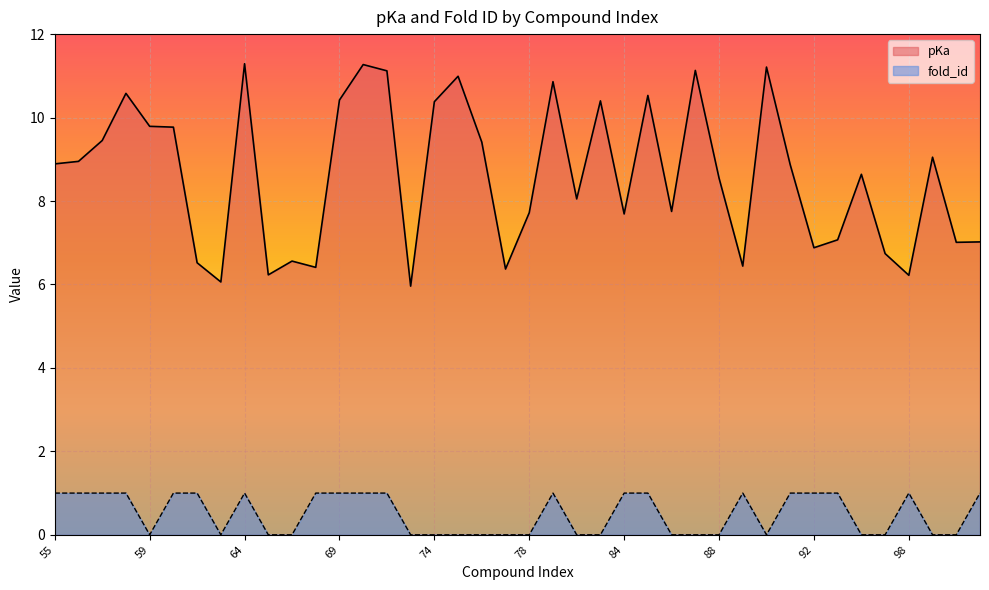

List the series in order of their peak value, highest first.

pKa, fold_id